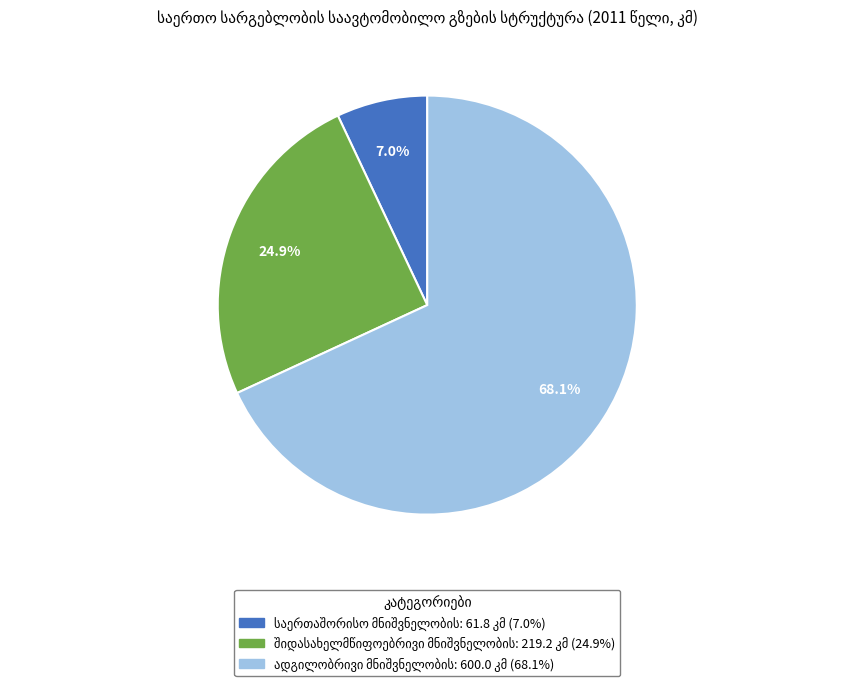

Is there a majority slice in this chart?

Yes